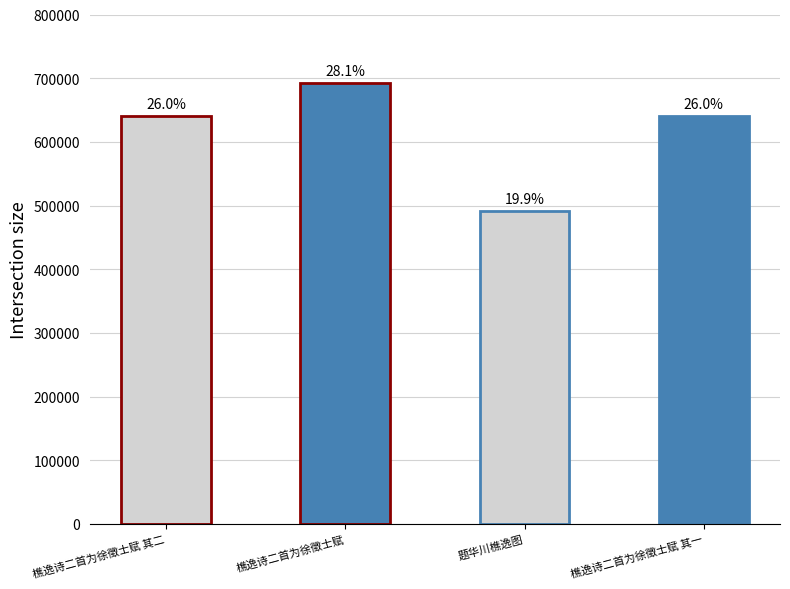

Which category has the lowest value across all series?

题华川樵逸图